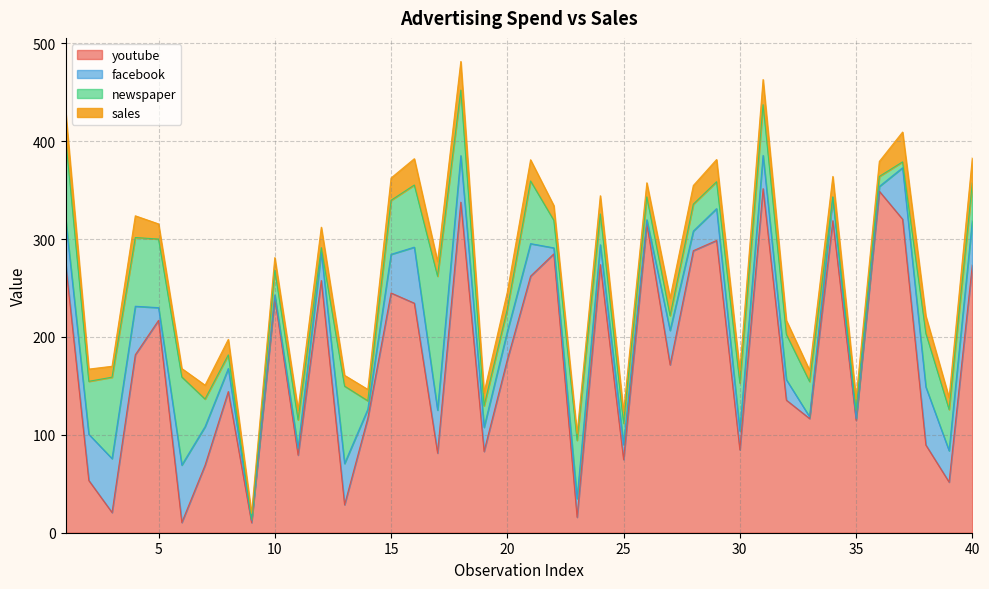

Reading left to right, transcribe all the data shown in this chart.

youtube: 1=276.1	2=53.4	3=20.6	4=181.8	5=217.0	6=10.4	7=69.0	8=144.2	9=10.3	10=239.8	11=79.3	12=257.6	13=28.6	14=117.0	15=244.9	16=234.5	17=81.4	18=337.7	19=83.0	20=176.8	21=262.1	22=284.9	23=15.8	24=274.0	25=74.8	26=315.5	27=171.5	28=288.1	29=298.6	30=84.7	31=351.5	32=135.5	33=116.6	34=318.7	35=114.8	36=348.8	37=320.3	38=89.6	39=51.7	40=273.6
facebook: 1=45.4	2=47.2	3=55.1	4=49.6	5=13.0	6=58.7	7=39.4	8=23.5	9=2.5	10=3.1	11=7.0	12=28.8	13=42.1	14=9.1	15=39.5	16=57.2	17=43.9	18=47.5	19=24.6	20=28.7	21=33.2	22=6.1	23=19.1	24=20.3	25=15.1	26=4.2	27=35.2	28=20.0	29=32.5	30=19.2	31=34.0	32=20.9	33=1.8	34=24.0	35=1.7	36=4.9	37=52.6	38=59.3	39=32.0	40=45.2
newspaper: 1=83.0	2=54.1	3=83.2	4=70.2	5=70.1	6=90.0	7=28.2	8=13.9	9=1.2	10=25.4	11=29.0	12=4.8	13=79.1	14=8.6	15=55.2	16=63.5	17=136.8	18=67.0	19=22.0	20=22.9	21=64.1	22=28.2	23=59.5	24=31.4	25=22.0	26=23.4	27=15.1	28=27.5	29=27.5	30=49.0	31=51.8	32=46.3	33=36.0	34=0.4	35=8.9	36=10.2	37=6.0	38=54.8	39=42.1	40=38.4
sales: 1=26.5	2=12.5	3=11.2	4=22.2	5=15.5	6=8.6	7=14.2	8=15.8	9=5.8	10=12.7	11=10.3	12=20.9	13=11.0	14=11.6	15=22.8	16=26.9	17=15.0	18=29.3	19=13.6	20=17.5	21=21.6	22=15.0	23=6.7	24=18.6	25=11.6	26=14.4	27=18.0	28=19.1	29=22.7	30=12.6	31=25.7	32=14.3	33=11.5	34=20.9	35=11.4	36=15.4	37=30.5	38=17.6	39=12.1	40=25.8